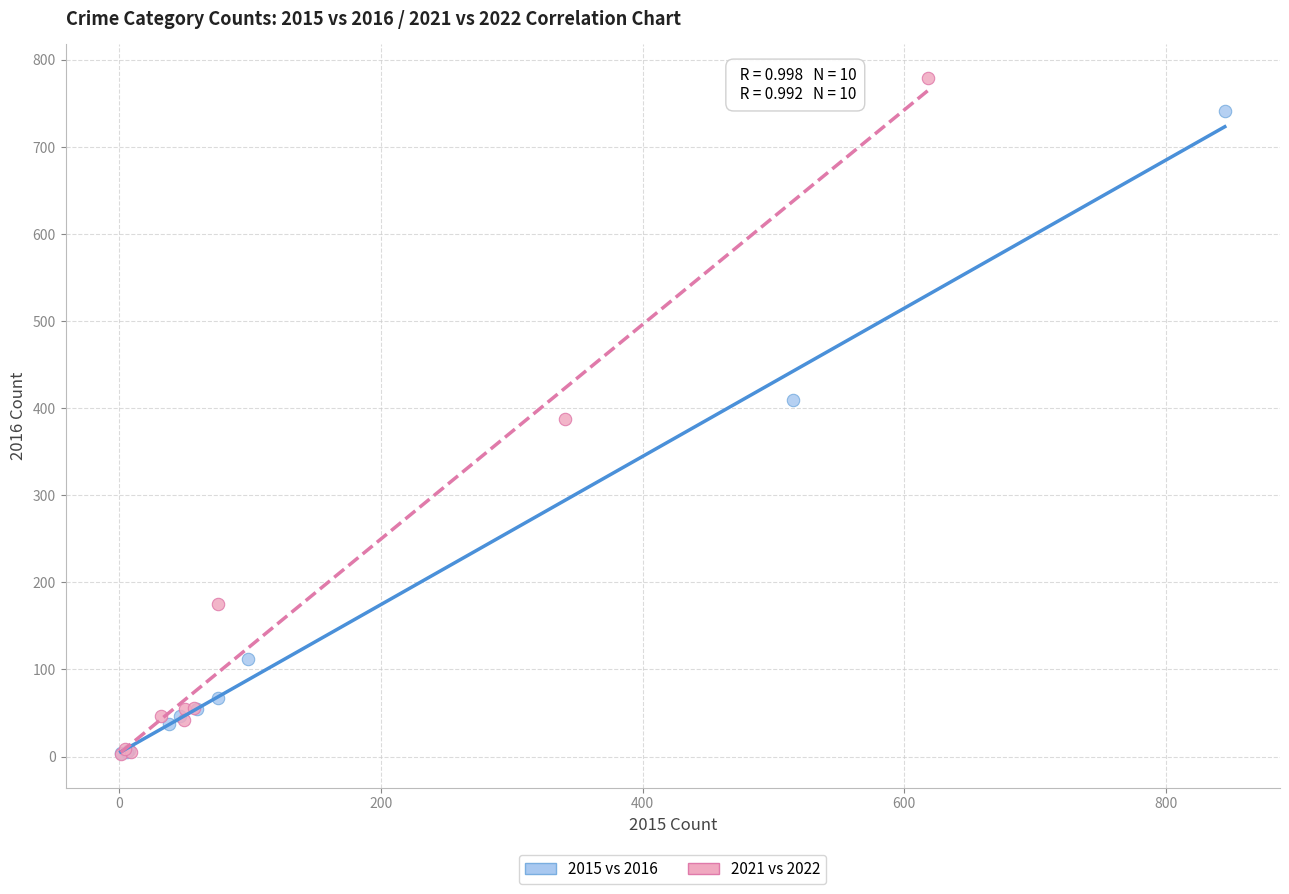

Which series has the largest Y range (max minus min)?

2021 vs 2022